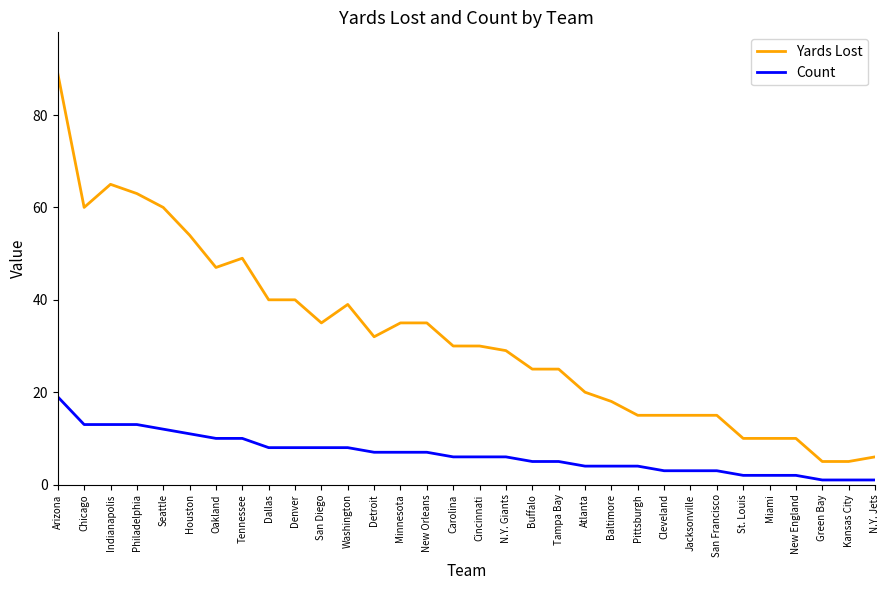

What position from the left is Detroit?

13